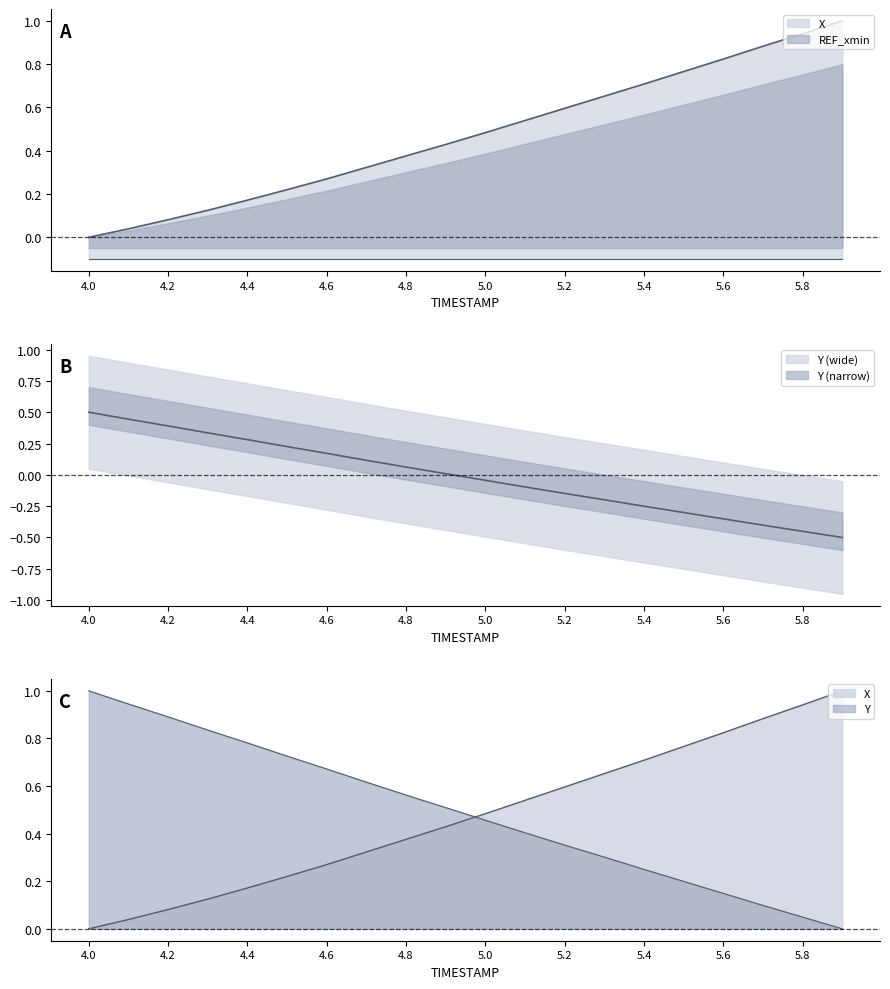

List the labels in order of Y value, smallest first.

5.9, 5.8, 5.7, 5.6, 5.5, 5.4, 5.3, 5.2, 5.1, 5.0, 4.9, 4.8, 4.7, 4.6, 4.5, 4.4, 4.3, 4.2, 4.1, 4.0